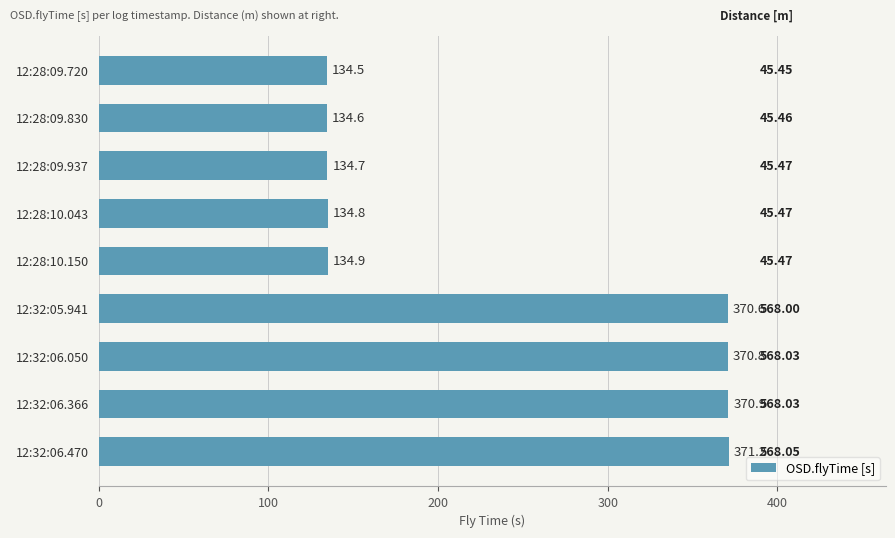

Rank the categories by value from highest to lowest.

12:32:06.470, 12:32:06.366, 12:32:06.050, 12:32:05.941, 12:28:10.150, 12:28:10.043, 12:28:09.937, 12:28:09.830, 12:28:09.720